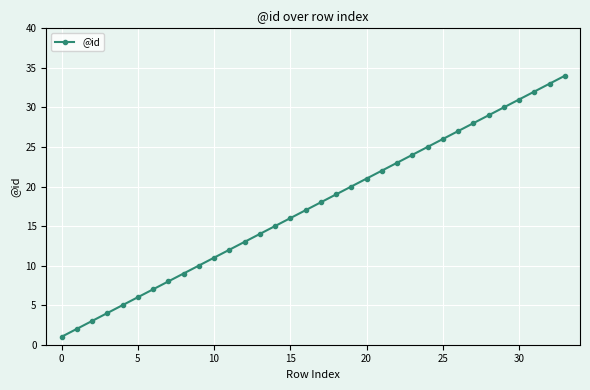

What is the greatest value displayed?

34